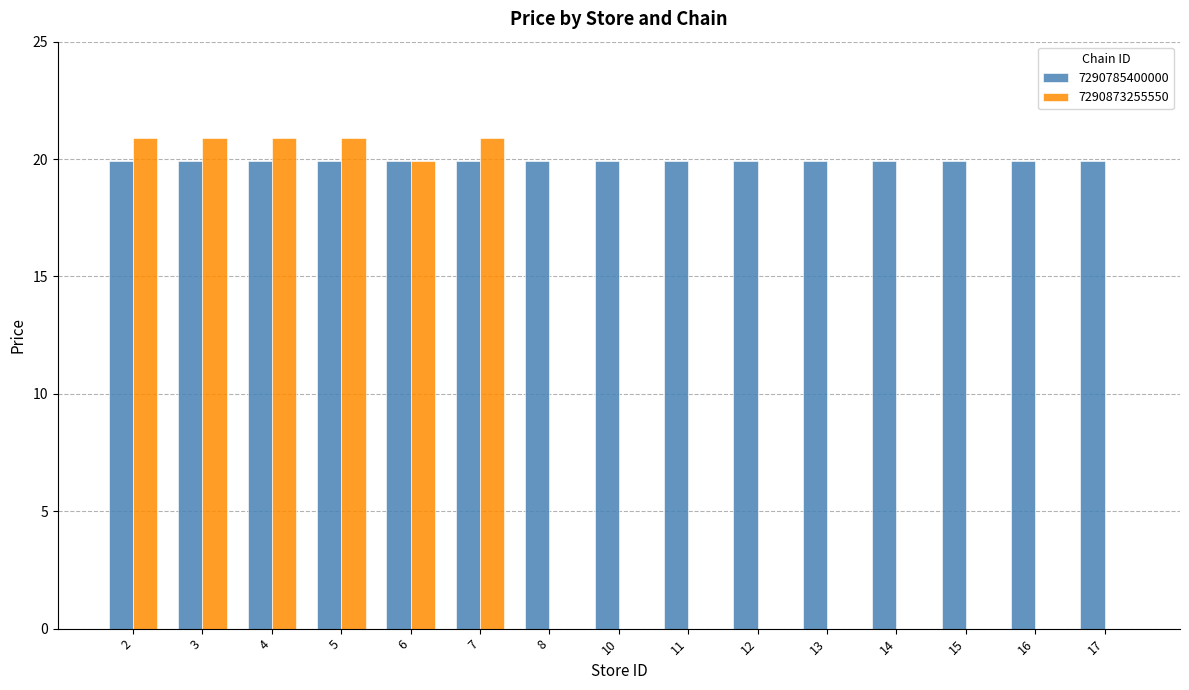

Reading right to left, extract all data points from this chart.

7290785400000: 17=19.9	16=19.9	15=19.9	14=19.9	13=19.9	12=19.9	11=19.9	10=19.9	8=19.9	7=19.9	6=19.9	5=19.9	4=19.9	3=19.9	2=19.9
7290873255550: 17=0.0	16=0.0	15=0.0	14=0.0	13=0.0	12=0.0	11=0.0	10=0.0	8=0.0	7=20.9	6=19.9	5=20.9	4=20.9	3=20.9	2=20.9